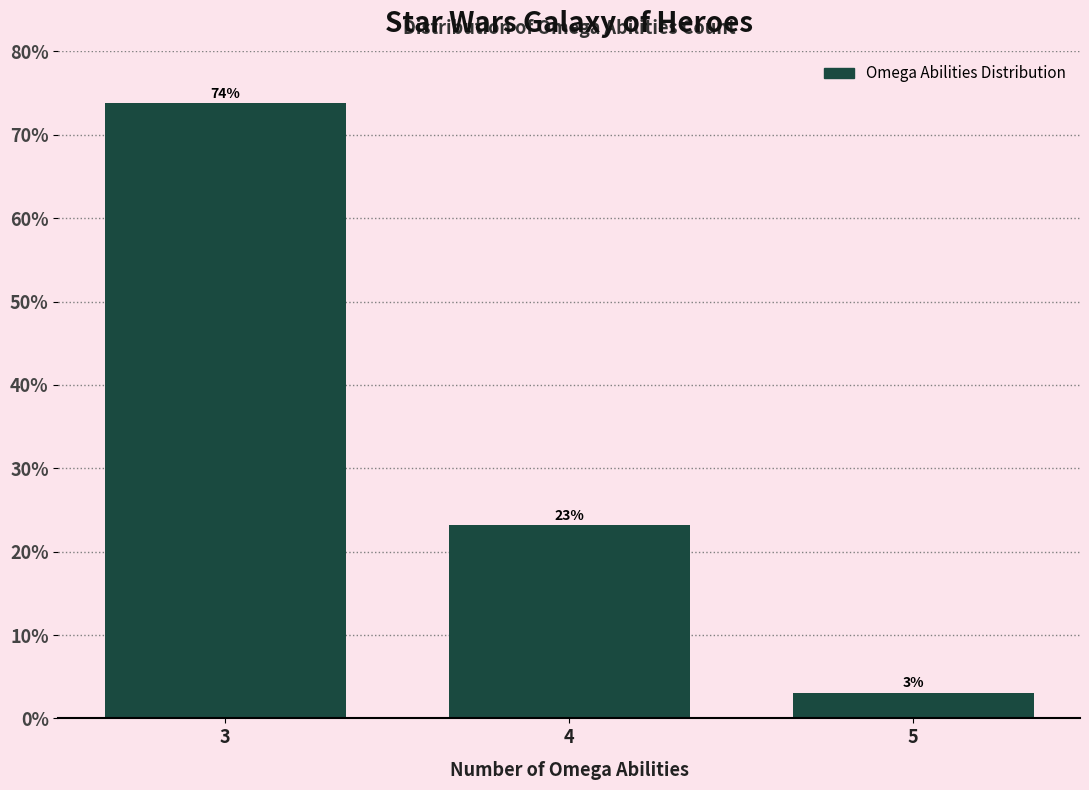

What is the value of the 2nd bar from the left?

23.2